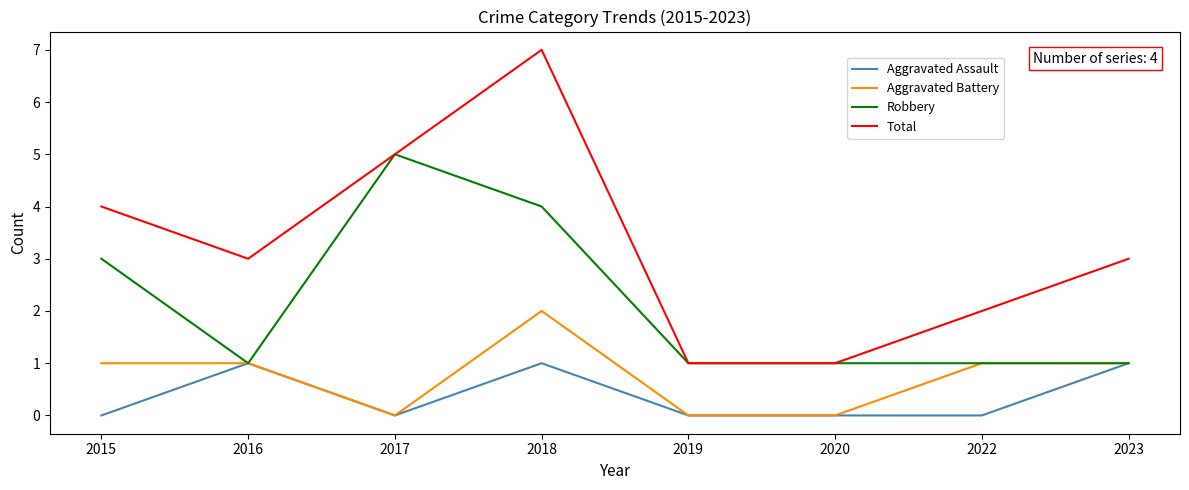

What is the difference between the maximum and minimum values in the Robbery series?

4